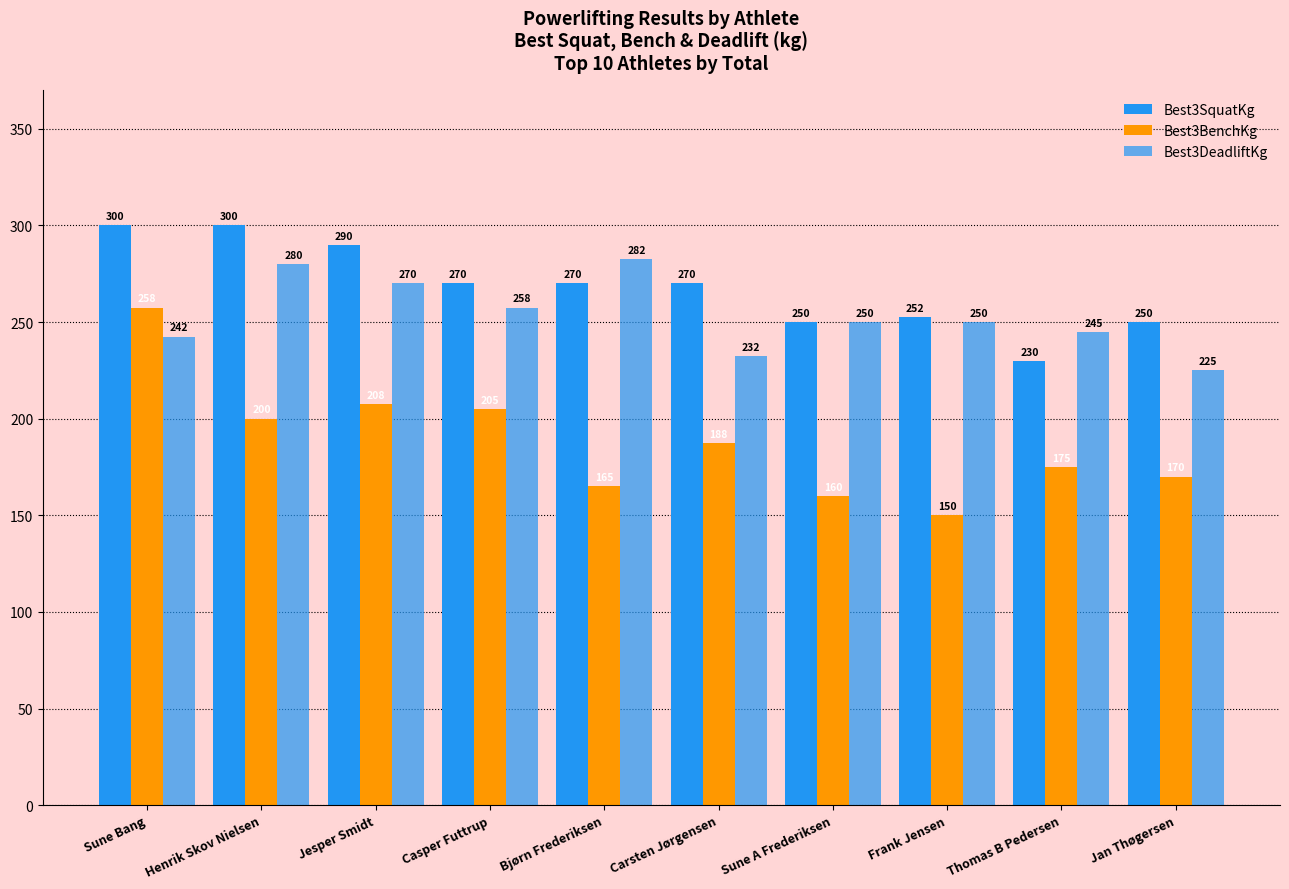

How many bars are there in each group?

3